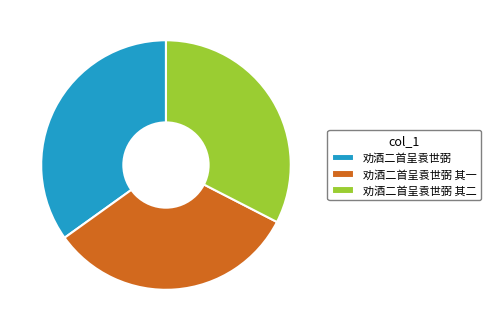

Which category has the biggest portion of the pie?

劝酒二首呈袁世弼